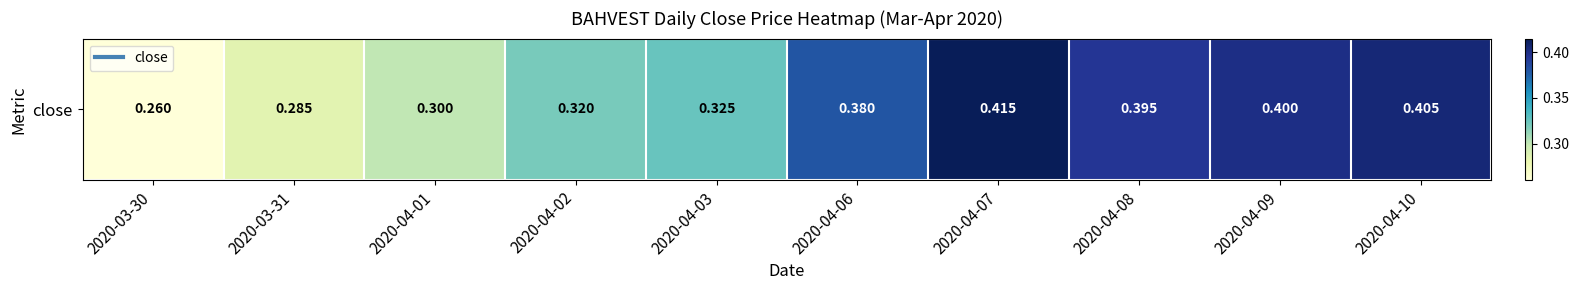

Which has a higher value, 2020-04-06 or 2020-04-08?

2020-04-08